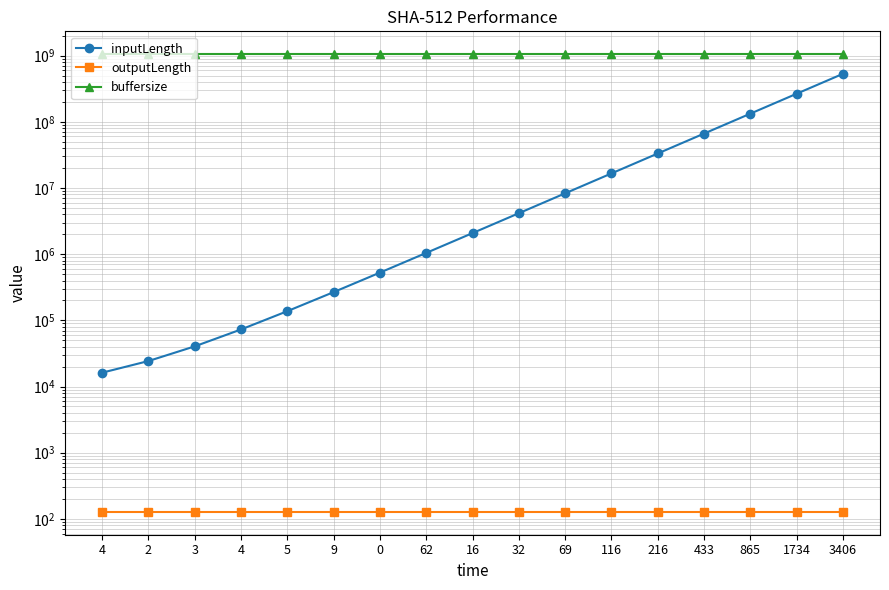

At 433, list the series in order from largest to smallest.

buffersize, inputLength, outputLength